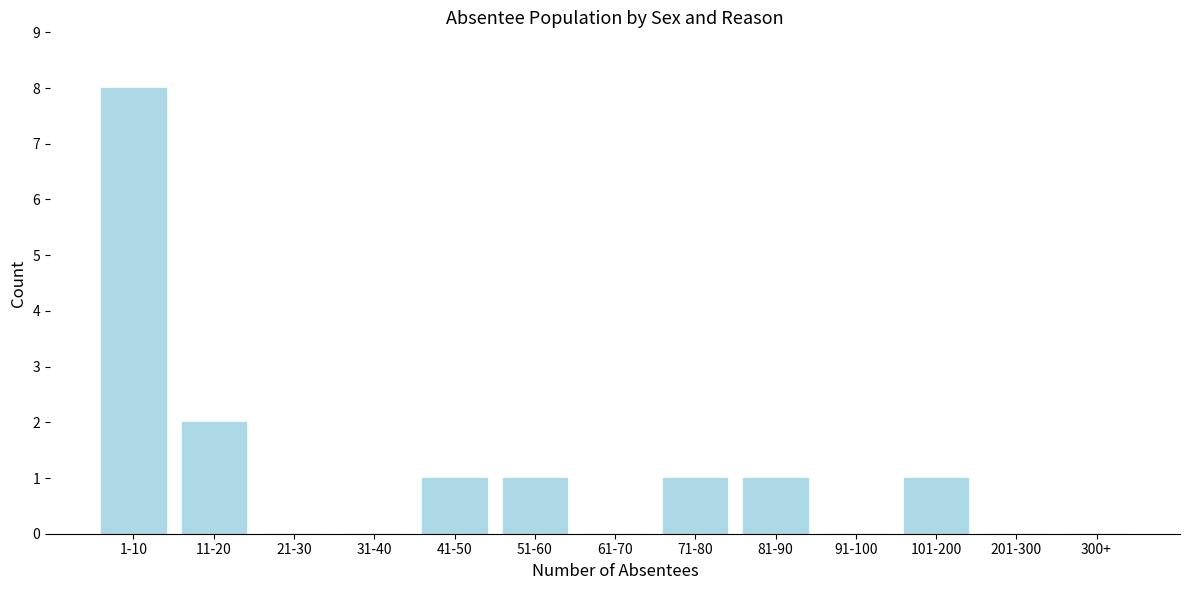

Reading right to left, what are all the values shown in this chart?

300+=0	201-300=0	101-200=1	91-100=0	81-90=1	71-80=1	61-70=0	51-60=1	41-50=1	31-40=0	21-30=0	11-20=2	1-10=8